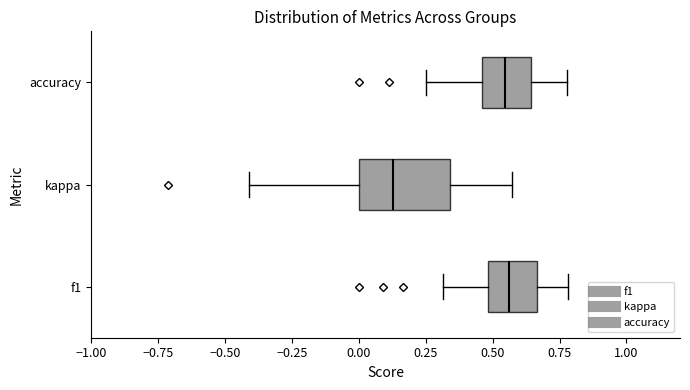

Which box has the furthest to the left median line?

kappa